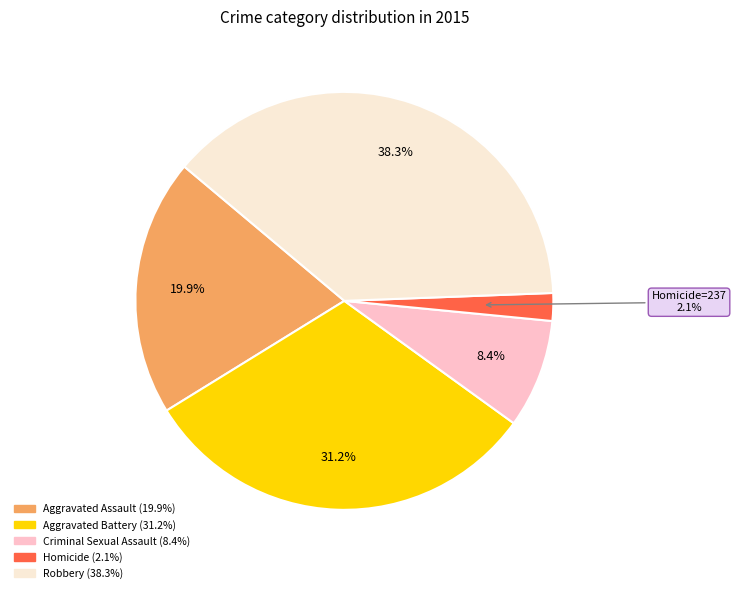

What percentage do Aggravated Battery and Aggravated Assault together represent?

51.2%